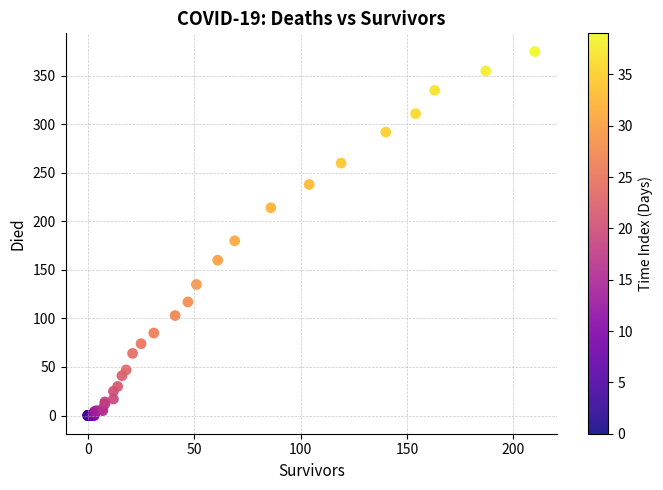

What Y value in the scatter plot is closest to 187?

180